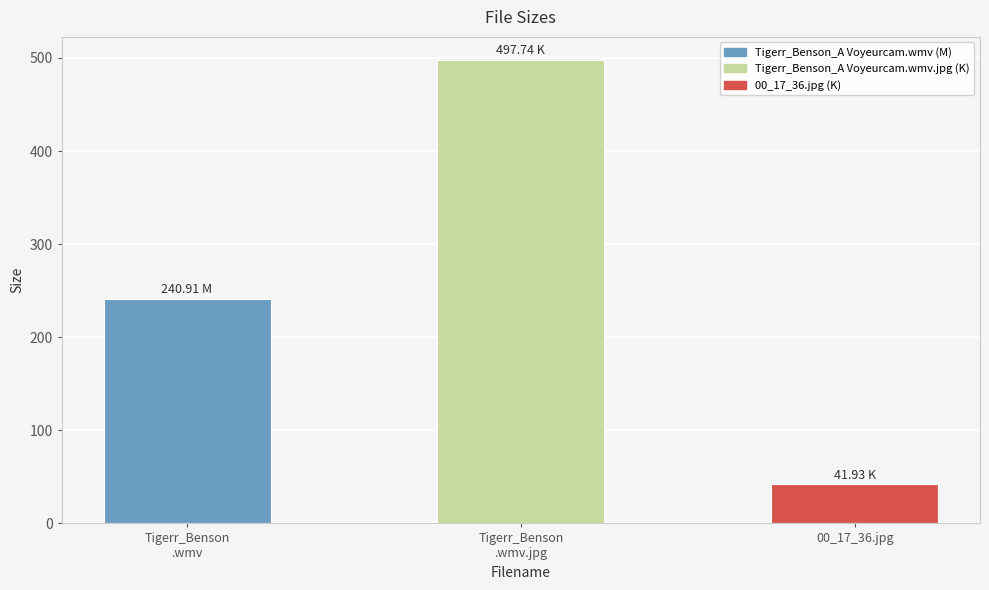

The value at 00_17_36.jpg is 73.0. True or false?

False